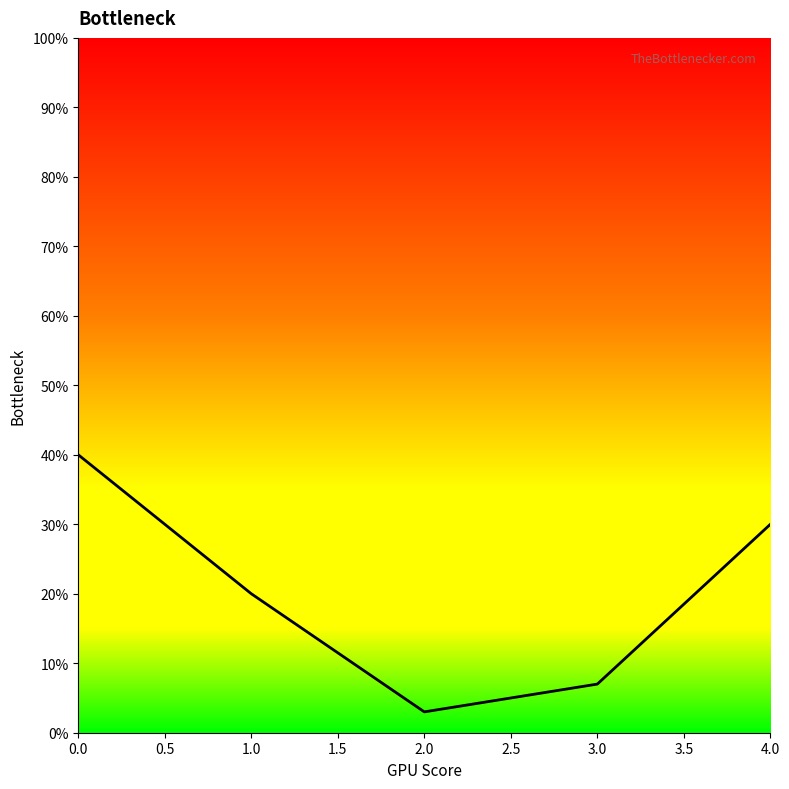

Which category has the lowest value across all series?

2